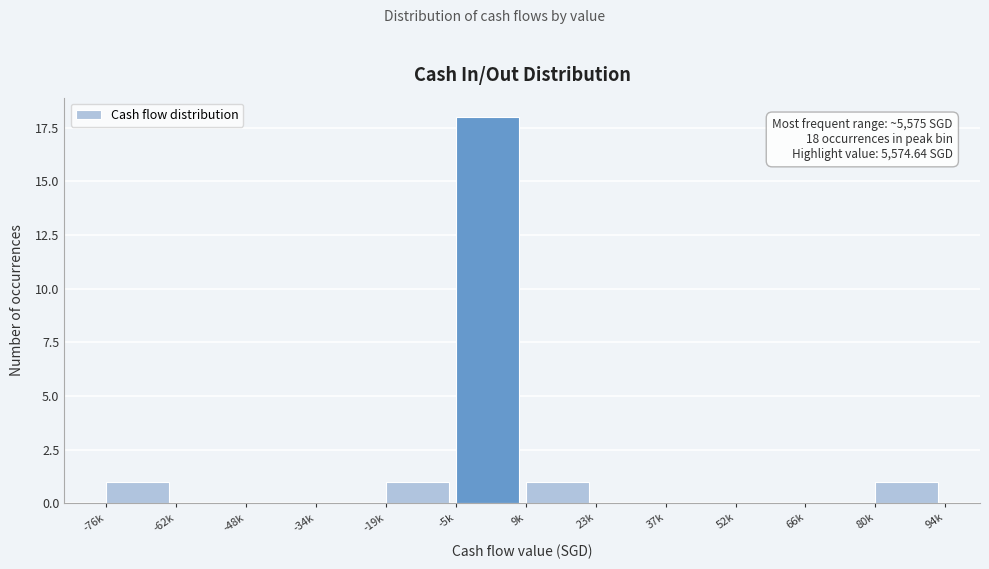

Reading left to right, what are all the values shown in this chart?

-76k=1	-62k=0	-48k=0	-34k=0	-19k=1	-5k=18	9k=1	23k=0	37k=0	52k=0	66k=0	80k=1